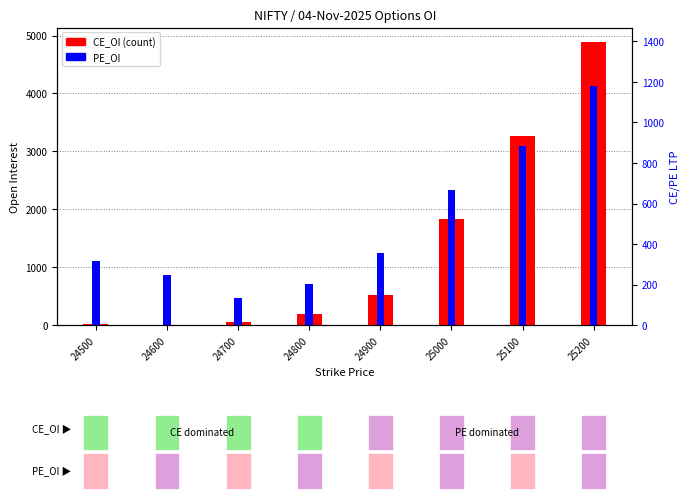

Between 24700 and 24500, which is larger?

24700